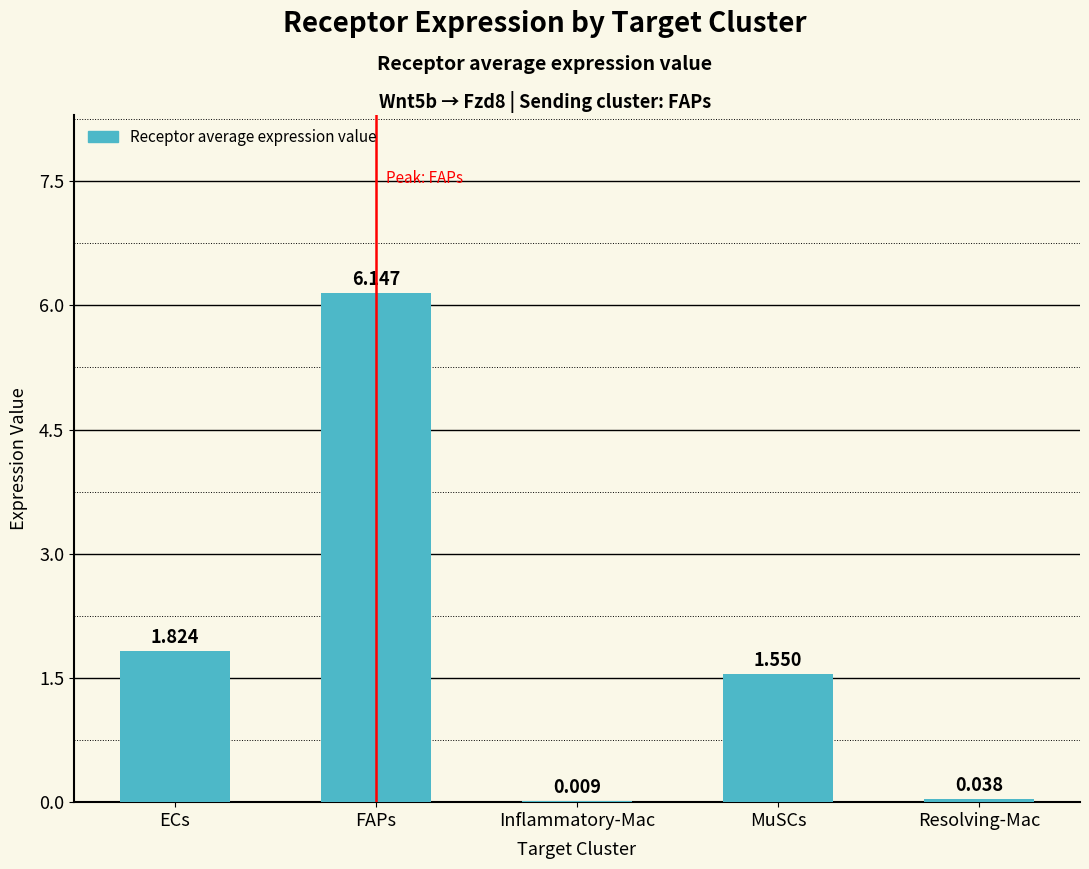

At which label is the value closest to 3?

ECs